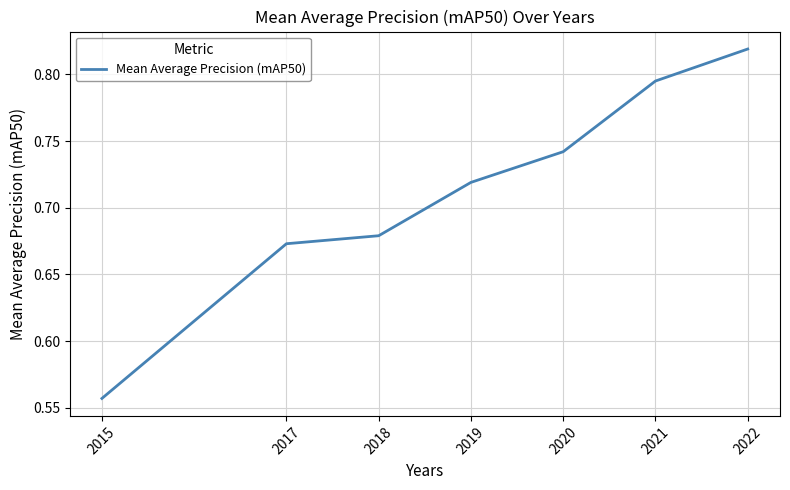

Which label corresponds to the smallest value in the chart?

2015